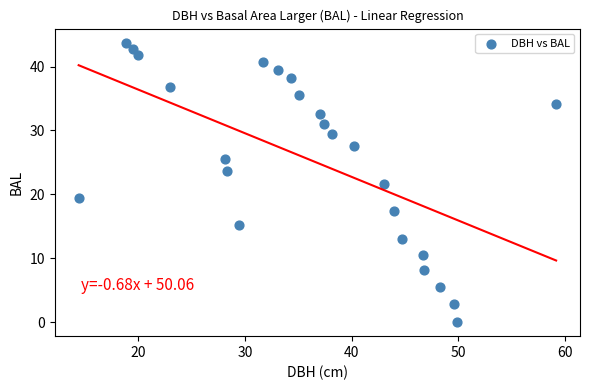

What Y value in the scatter plot is closest to 21?

21.6